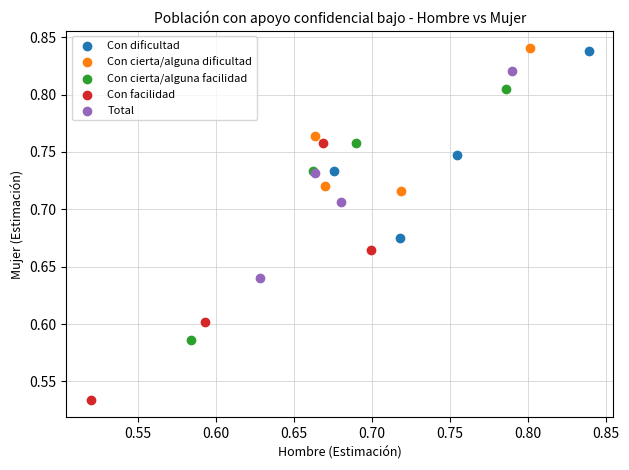

Which series has the widest spread of Y values?

Con facilidad